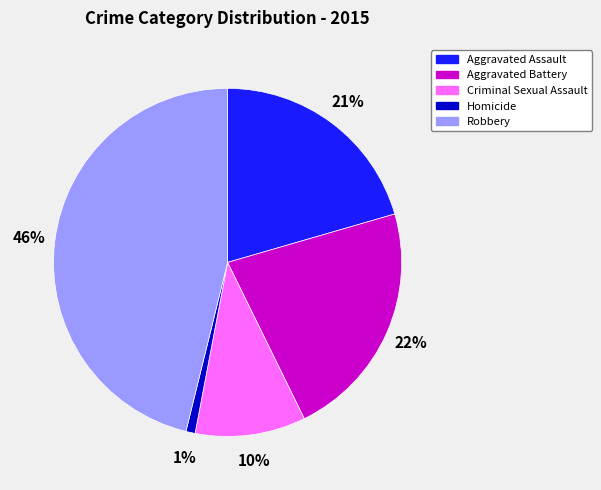

Which slice is the largest?

Robbery